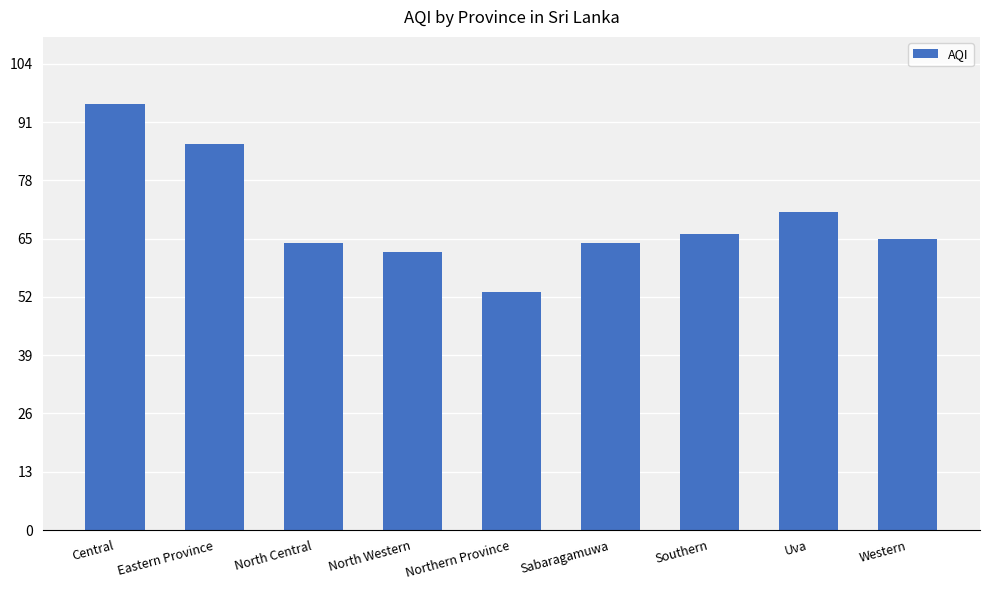

What is the value of the 4th bar from the left?

62